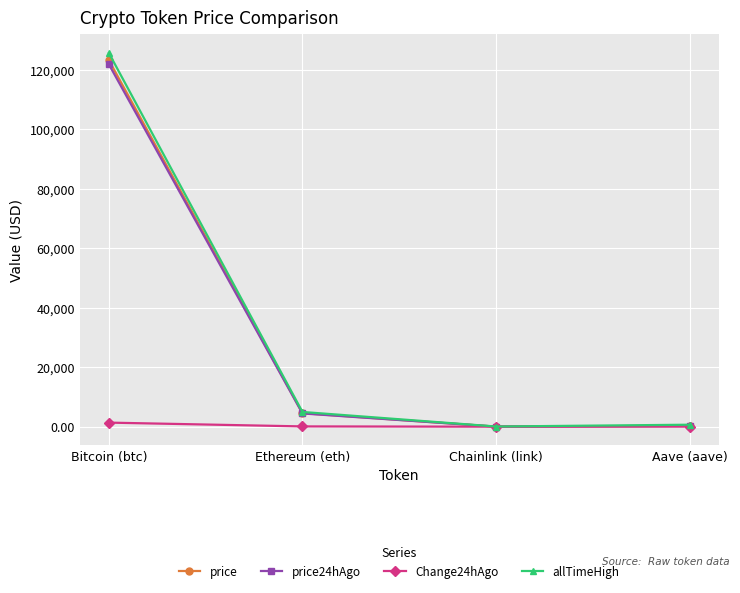

What is the sum of the allTimeHigh values at Ethereum (eth) and Aave (aave)?

5607.7